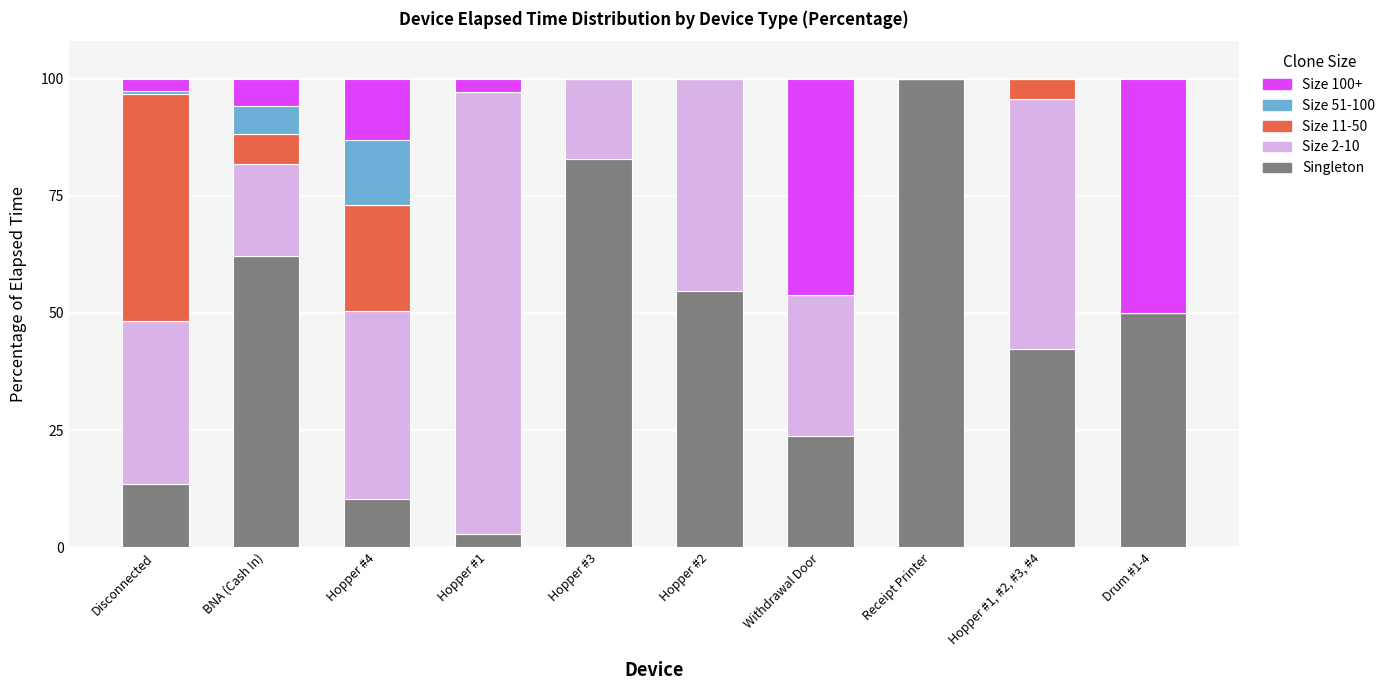

Is it true that Singleton equals 13.5 at Disconnected?

True